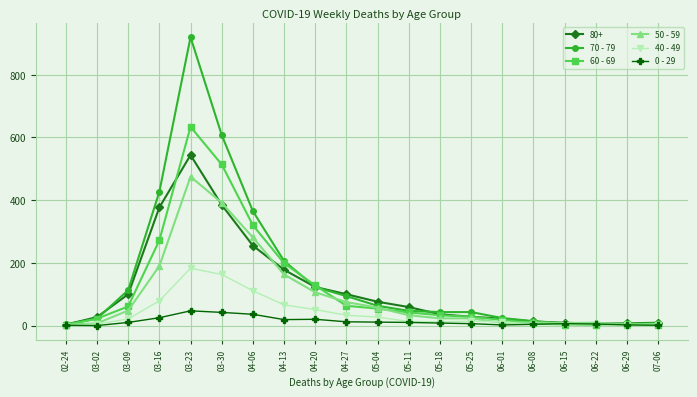

Which category has the highest value in the 70 - 79 series?

03-23